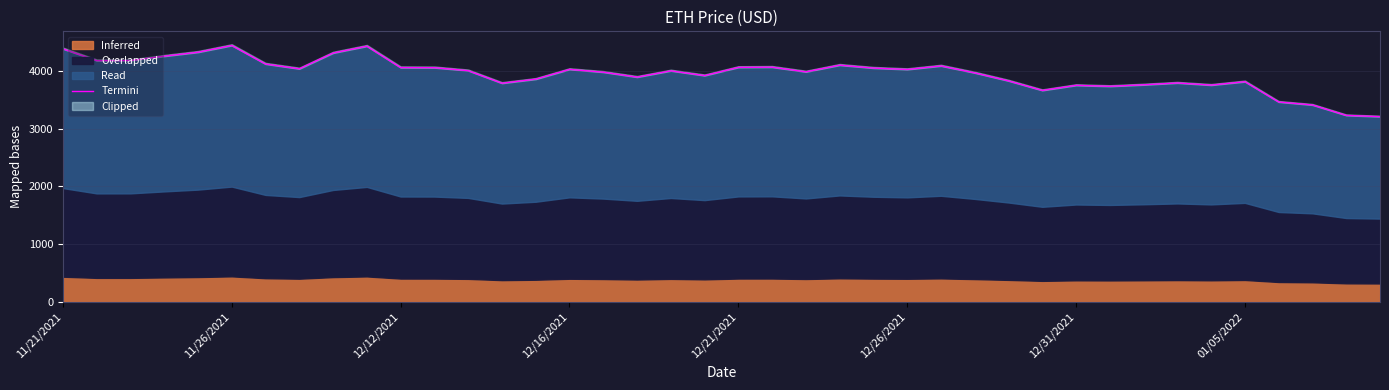

Is it true that the value at 39 is 1863.1?

False